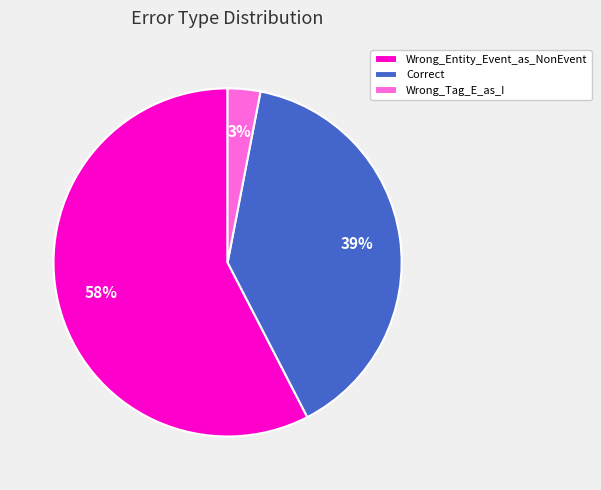

To the nearest percent, what is the difference between the largest and smallest slice percentages?

55%